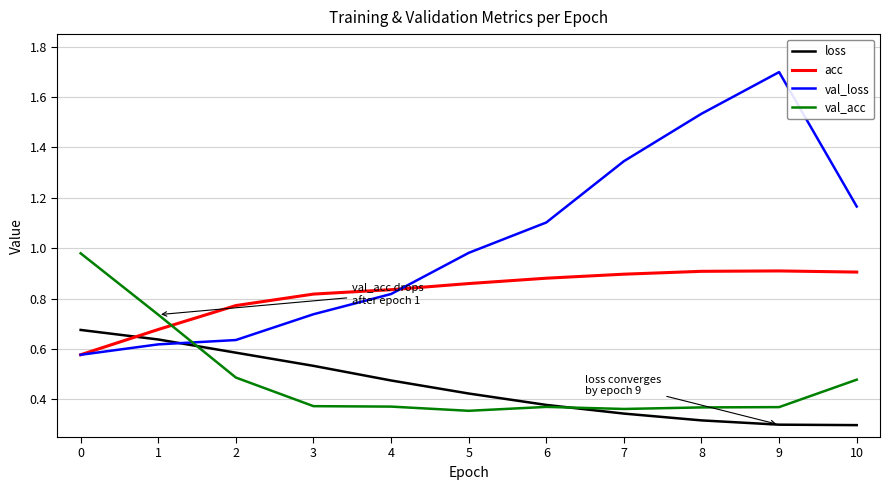

What is the total value across all series at 3?

2.5